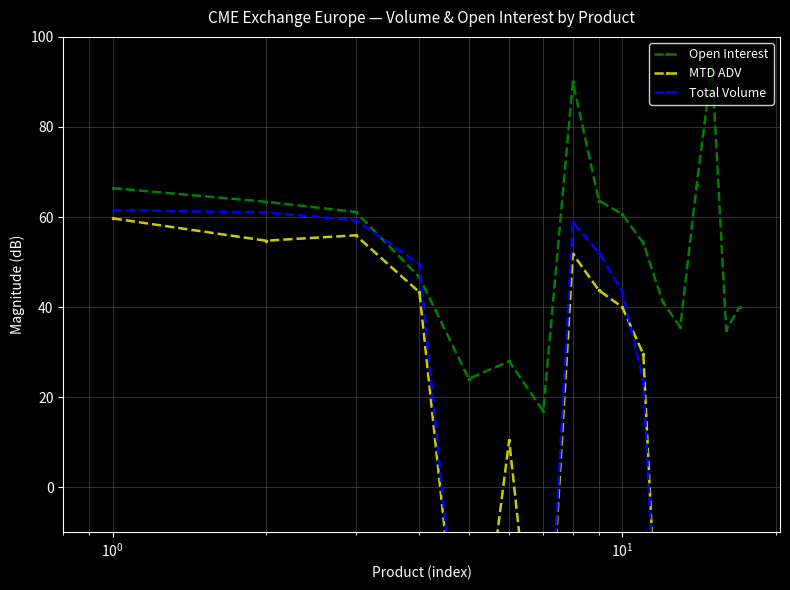

How many interior local peaks does the Open Interest series have?

3